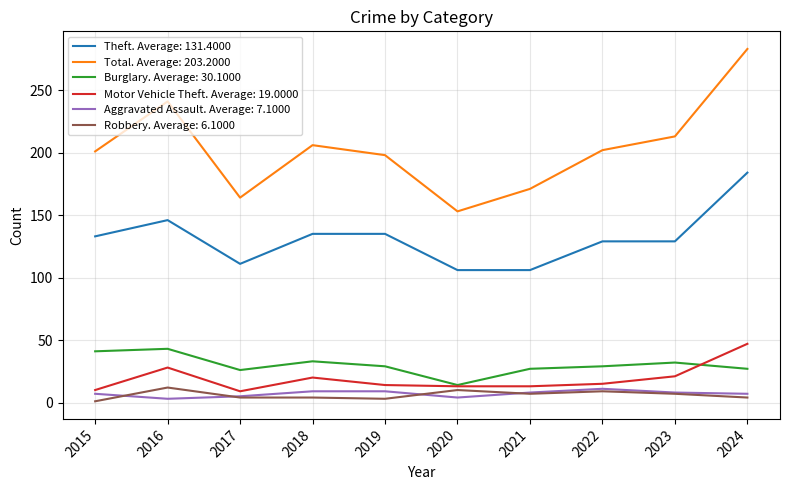

Which series has the largest range (max minus min)?

Total. Average: 203.2000